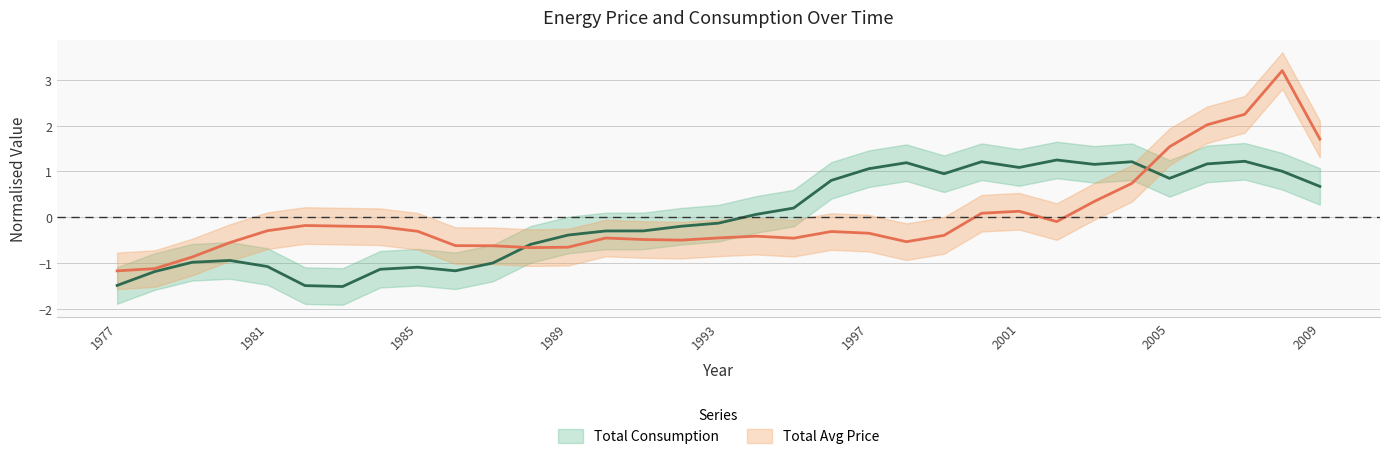

Rank the series at 2003 from lowest to highest value.

Total Avg Price, Total Consumption